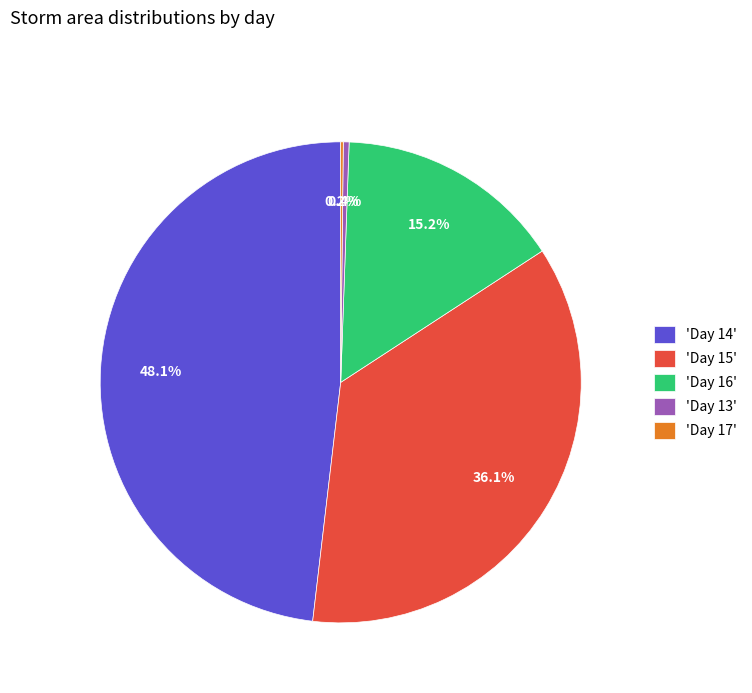

Combined, what portion of the pie is 'Day 16' and 'Day 15'?

51.3%